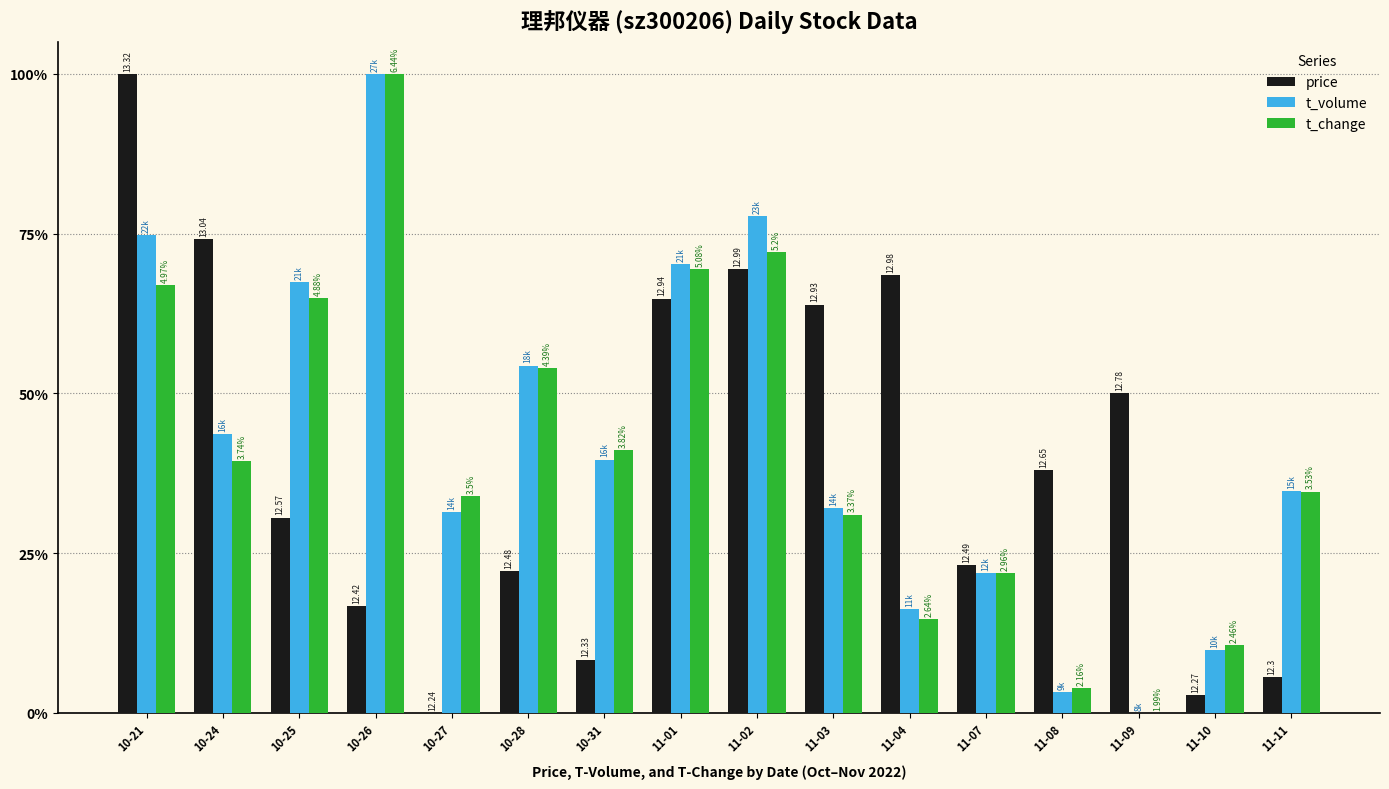

What is the label of the 2nd bar from the left?

10-24